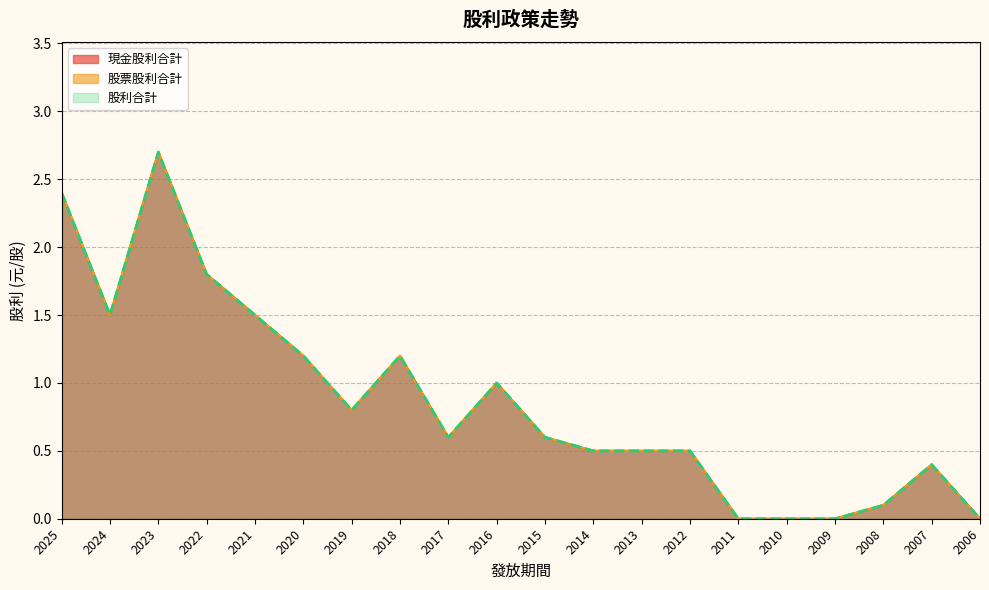

At which label does 股利合計 reach its minimum?

2011